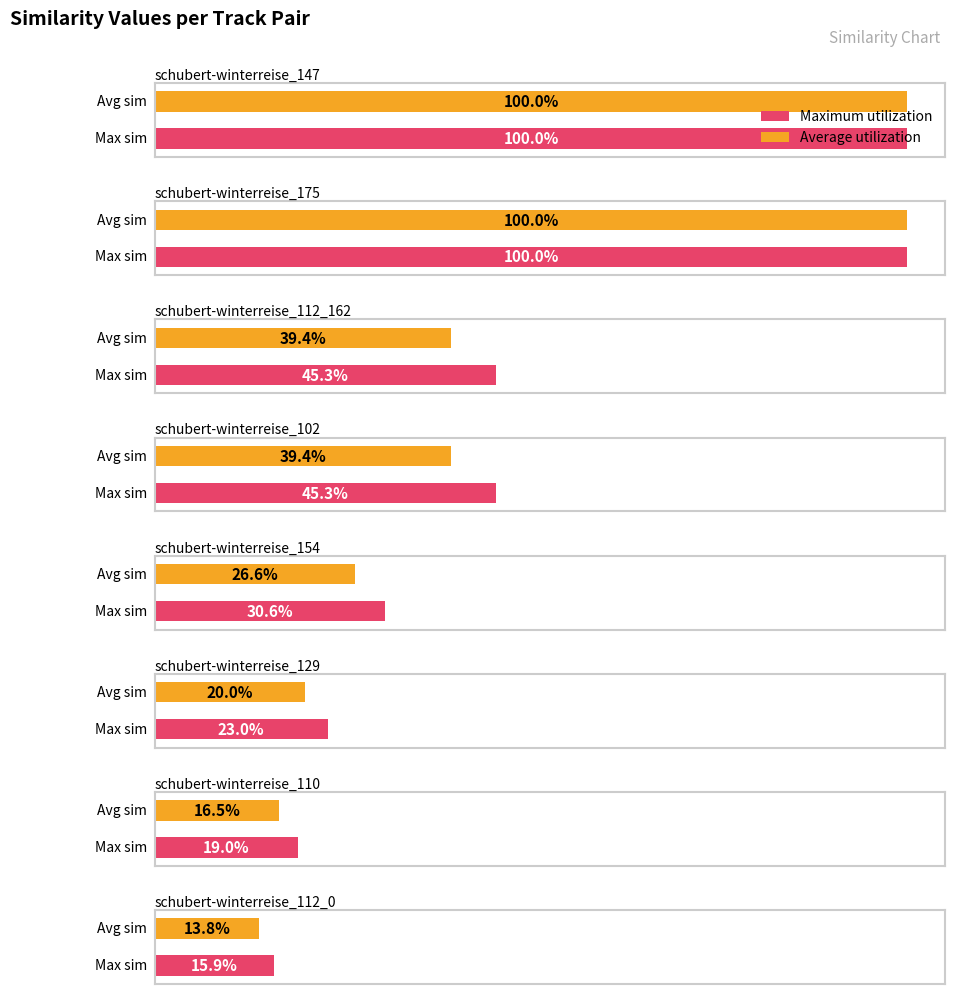

True or false: the data shows 0.1 at schubert-winterreise_15.

False